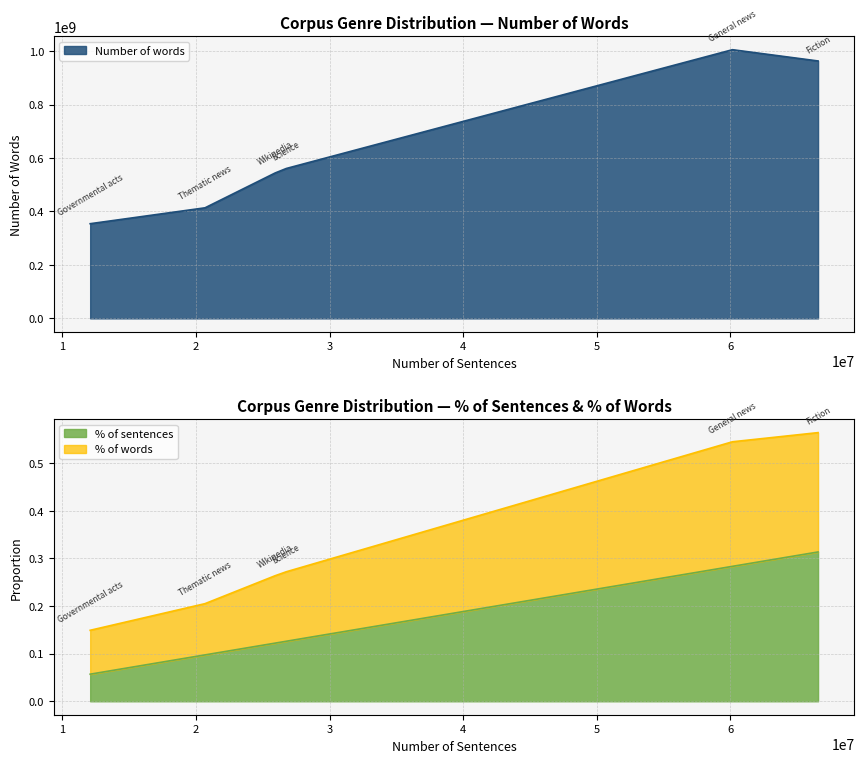

What is the label of the 1st point from the left?

Governmental acts